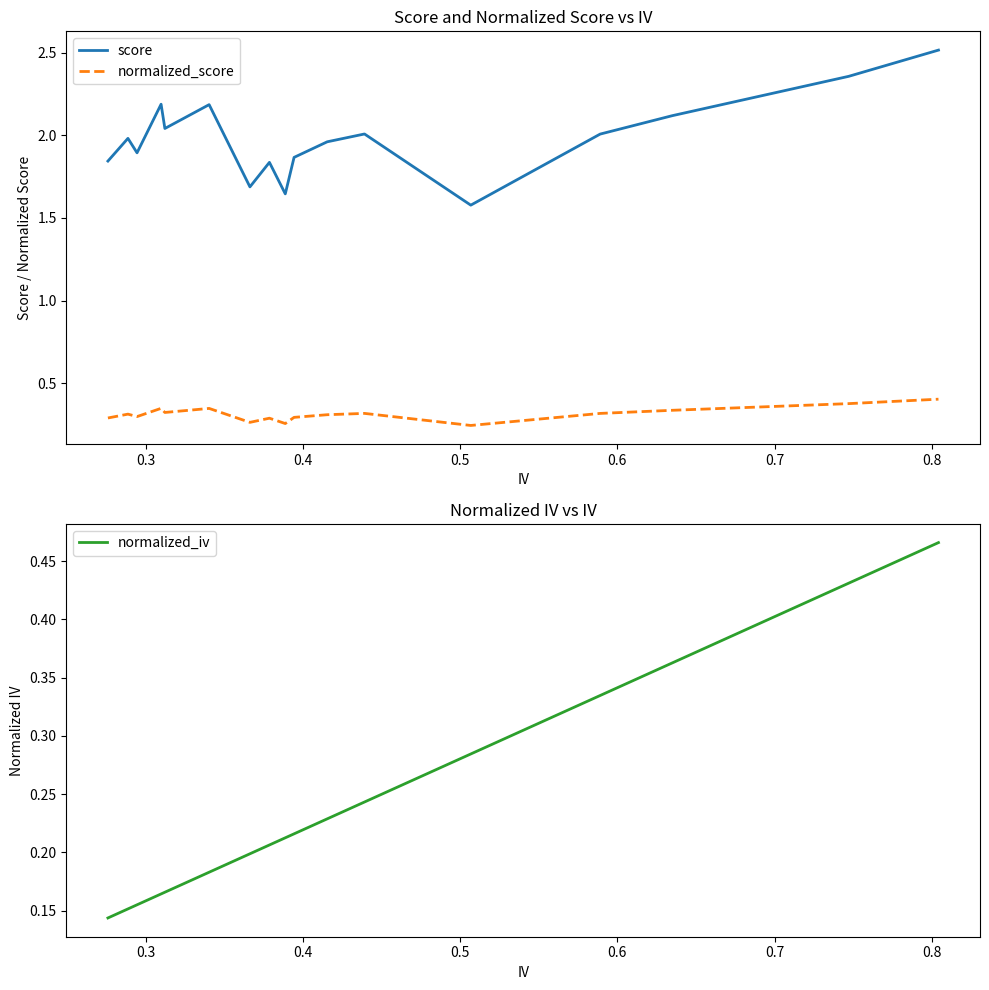

True or false: score and normalized_score cross at least once.

False